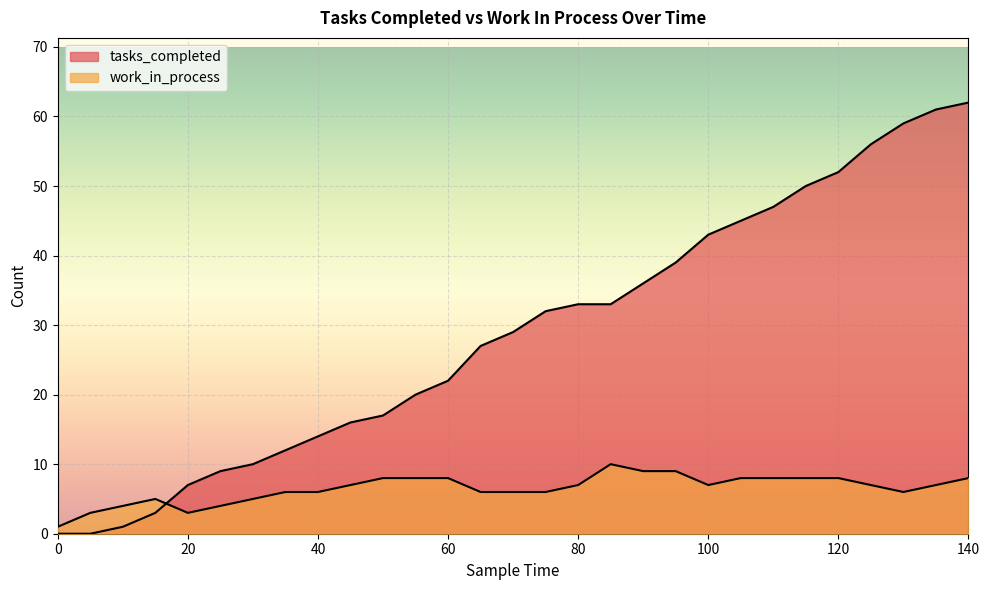

What is the difference between the highest and lowest values at 50?

9